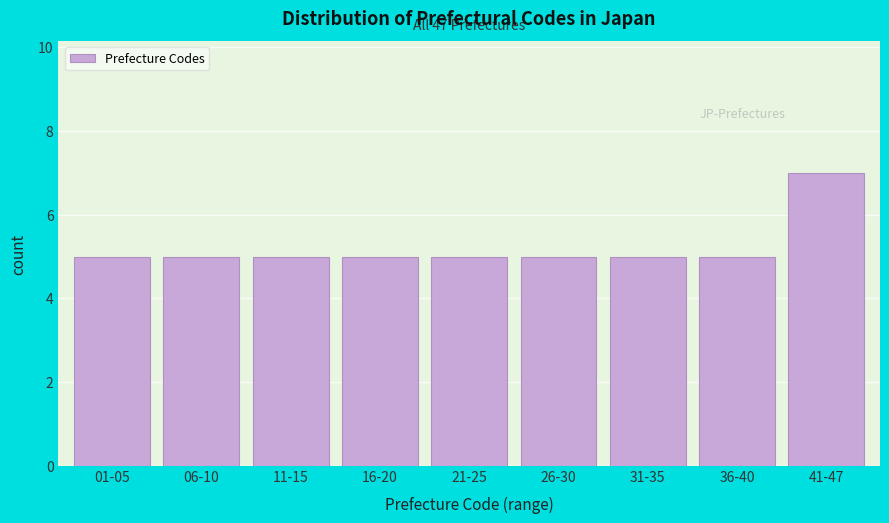

Reading left to right, extract all data points from this chart.

01-05=5	06-10=5	11-15=5	16-20=5	21-25=5	26-30=5	31-35=5	36-40=5	41-47=7